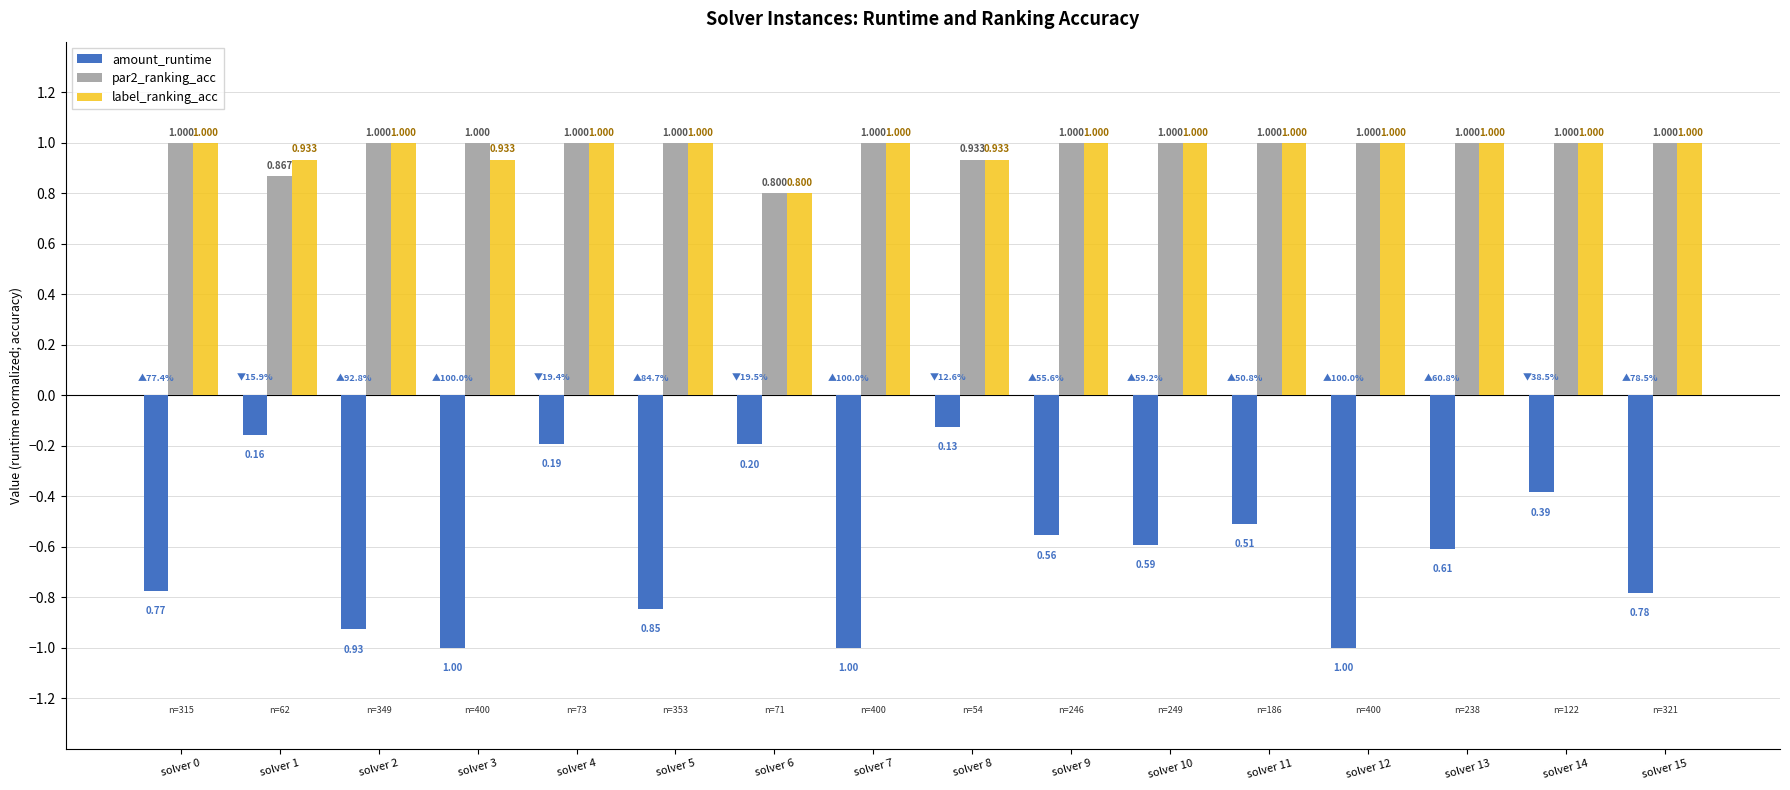

Is the value of label_ranking_acc at solver 7 greater than the value of amount_runtime at solver 7?

Yes